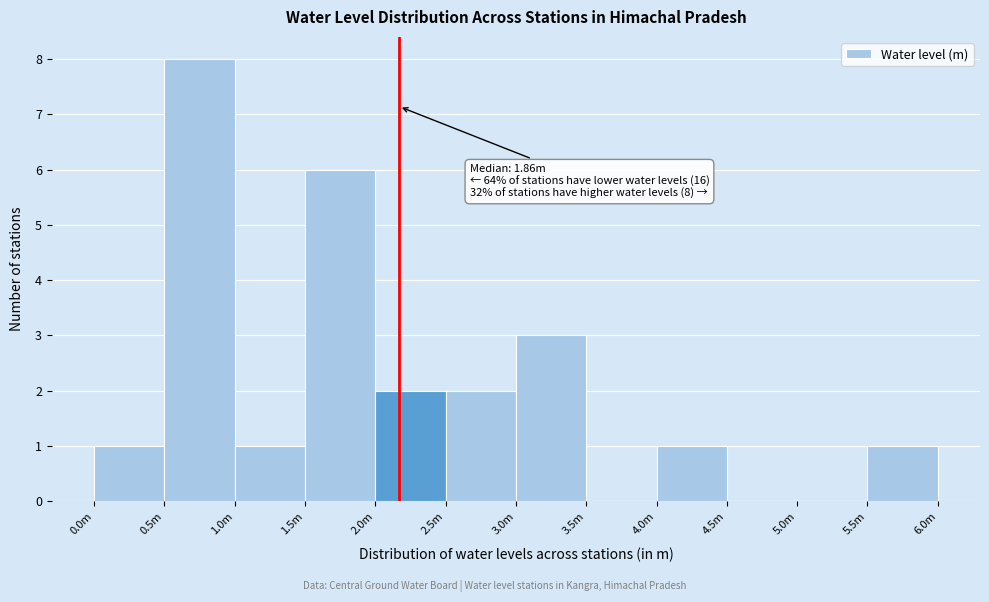

Reading left to right, extract all data points from this chart.

0.0m=1	0.5m=8	1.0m=1	1.5m=6	2.0m=2	2.5m=2	3.0m=3	3.5m=0	4.0m=1	4.5m=0	5.0m=0	5.5m=1